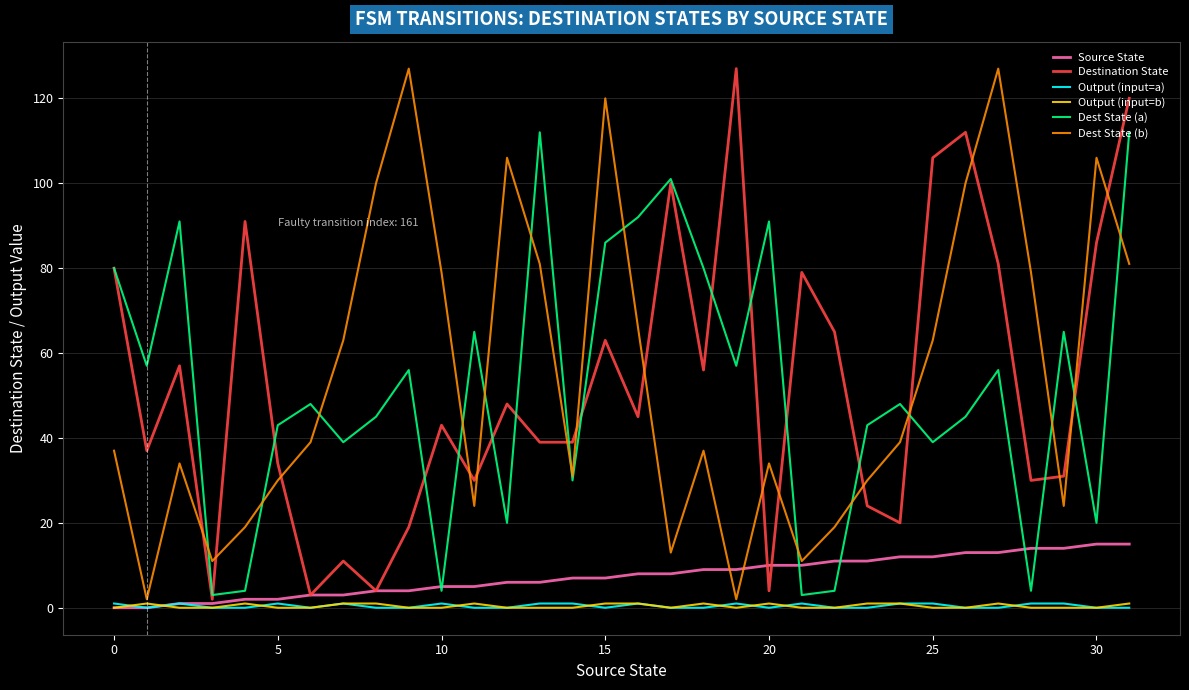

What is the difference between the maximum and second lowest values in the Source State series?

15